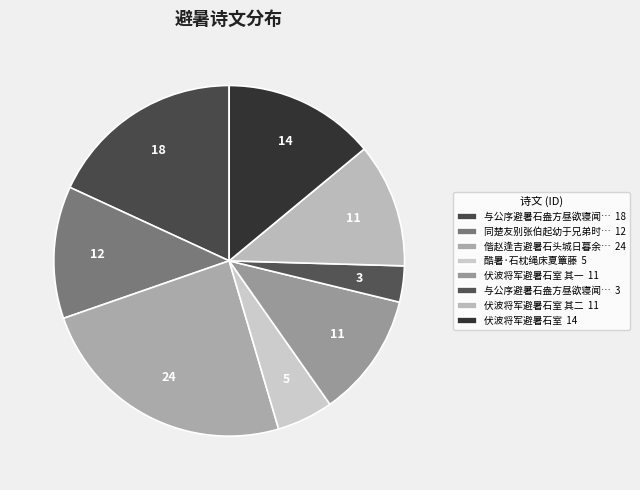

Count the number of slices in the pie.

8